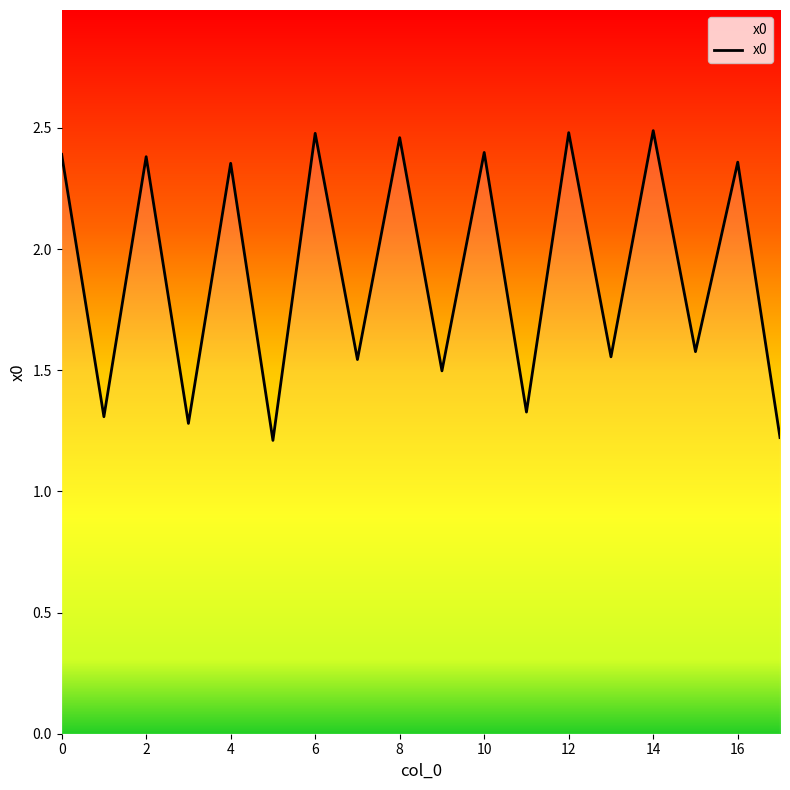

What is the difference between the maximum and minimum values?

1.3